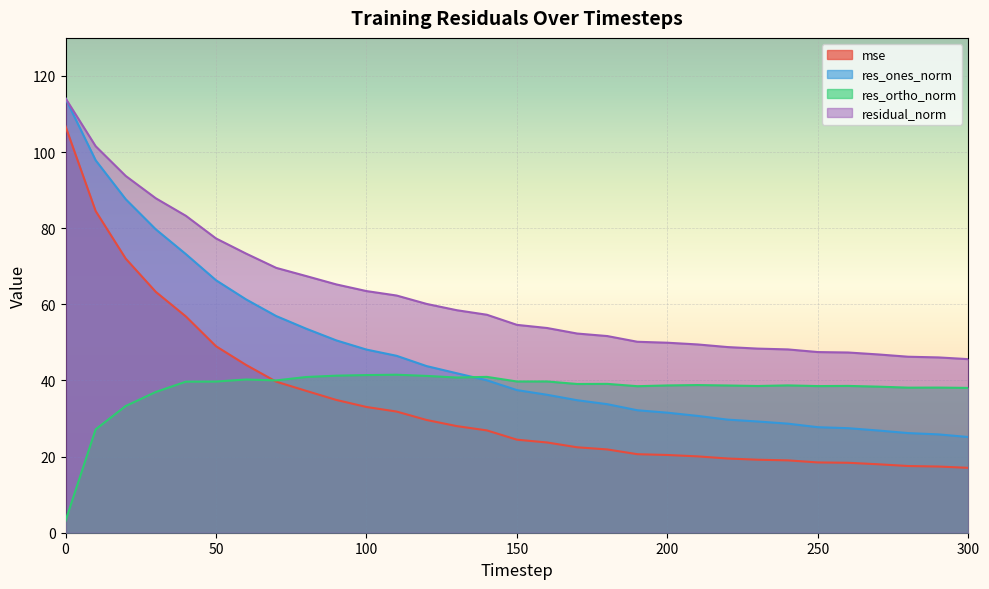

Which has a higher value, 200 or 160?

160